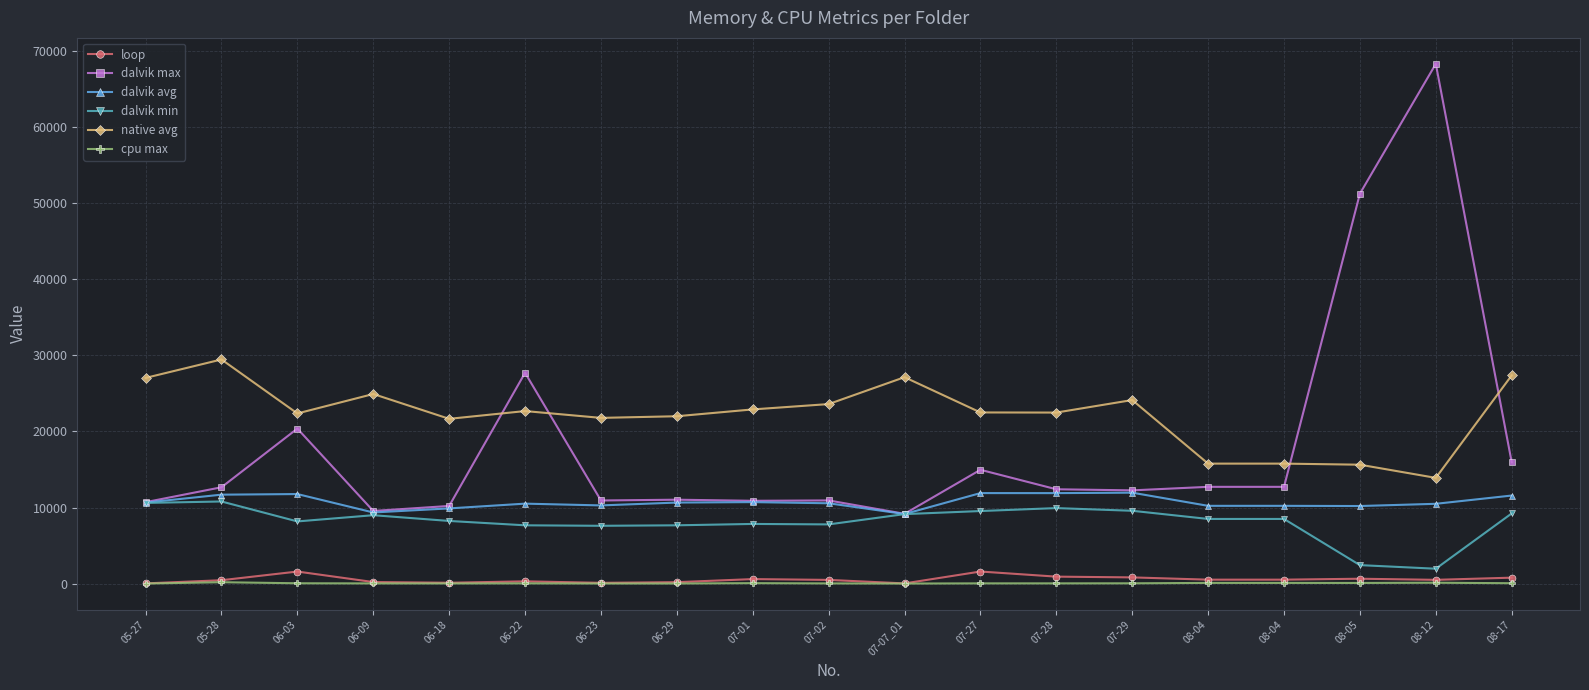

What is the difference between the maximum and minimum values in the cpu max series?

176.4